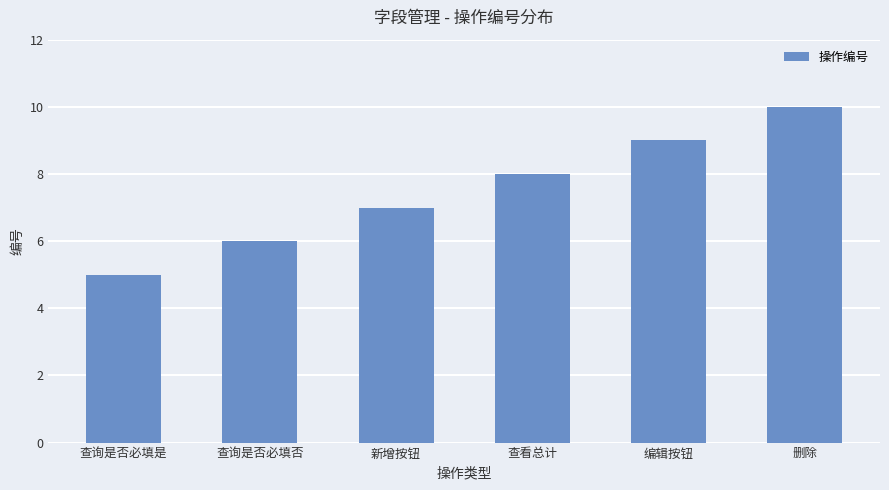

What is the value of the 4th bar from the left?

8